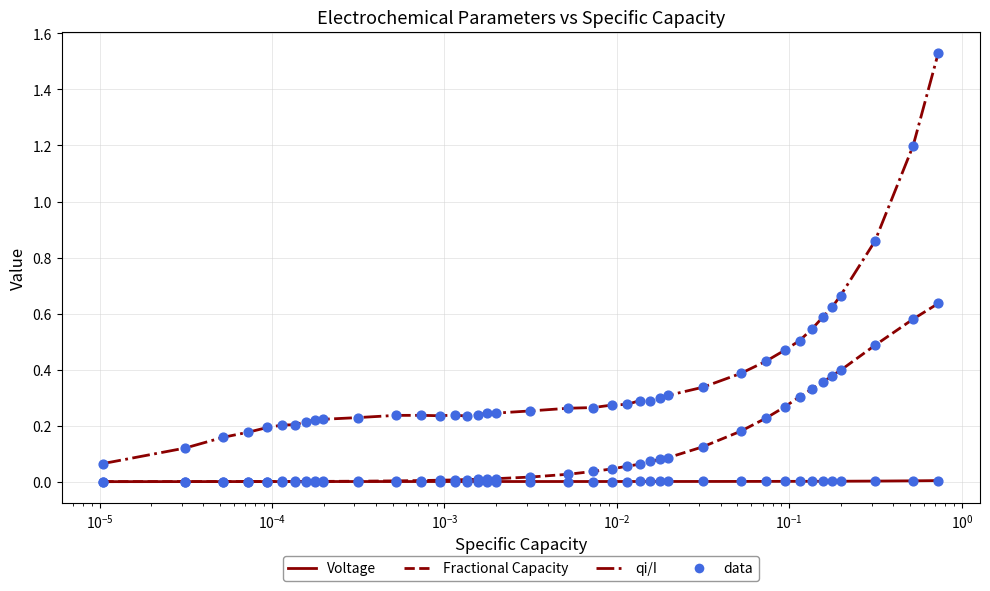

Which series has the largest total across all categories?

qi/I